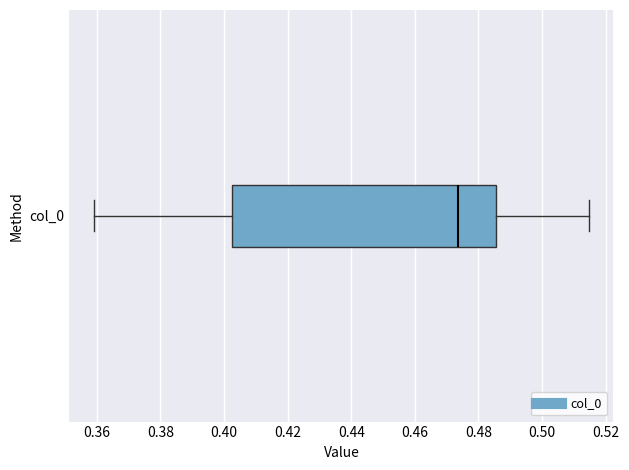

Transcribe this box plot: give where the median line is, the range the box spans, and where the two whiskers end, as read against the x-axis. The values are not printed on the chart, so give them approximately, as read against the axis.

median 0.474, box 0.402 to 0.486, whiskers 0.360 to 0.514